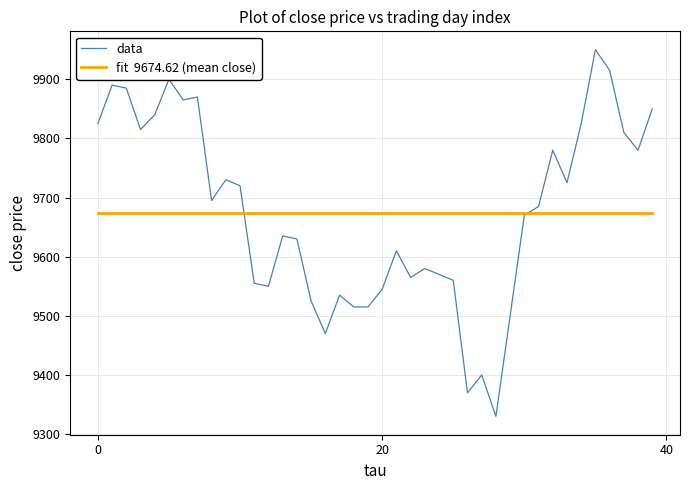

What is the smallest value displayed?

9330.0